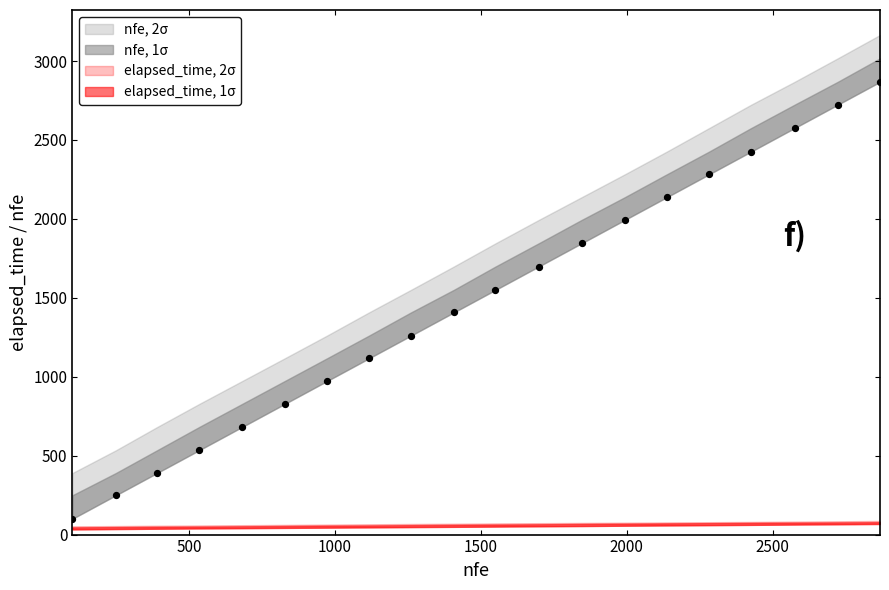

What is the range of X values (max minus min)?

2768